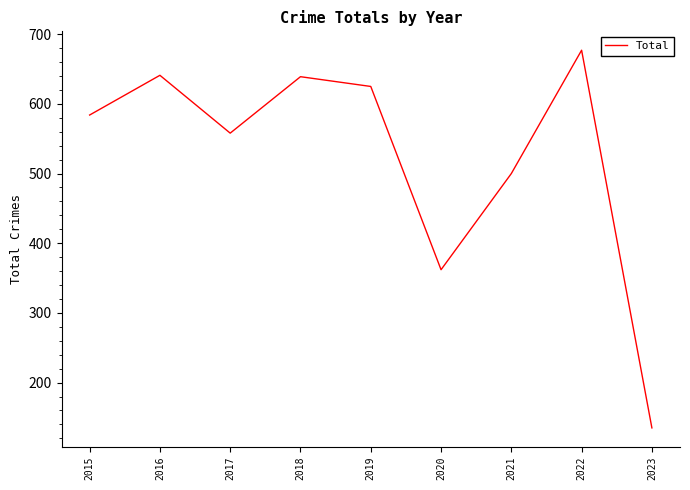

True or false: the data shows 897 at 2017.

False